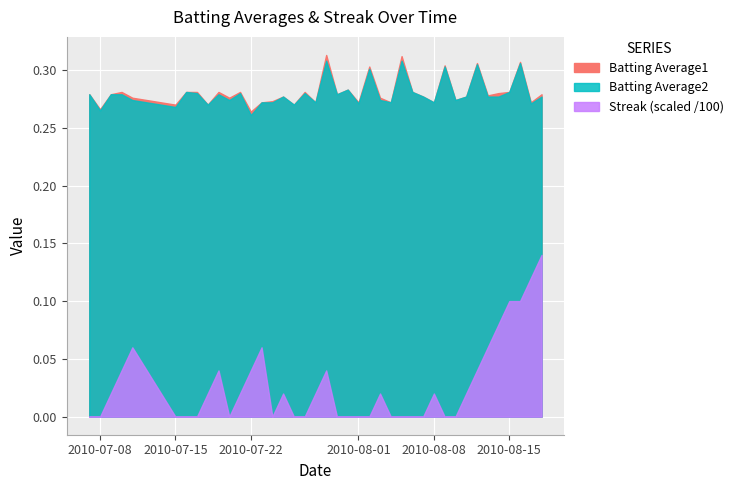

True or false: Batting Average1 has a value of 0.1 at 35.

False